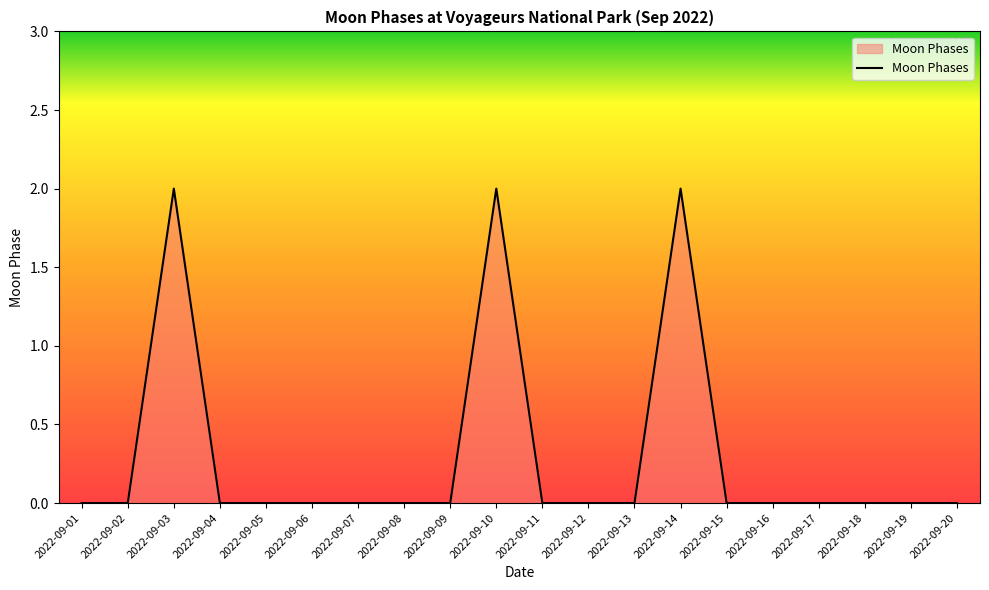

Reading left to right, what are all the values shown in this chart?

0	0	2	0	0	0	0	0	0	2	0	0	0	2	0	0	0	0	0	0